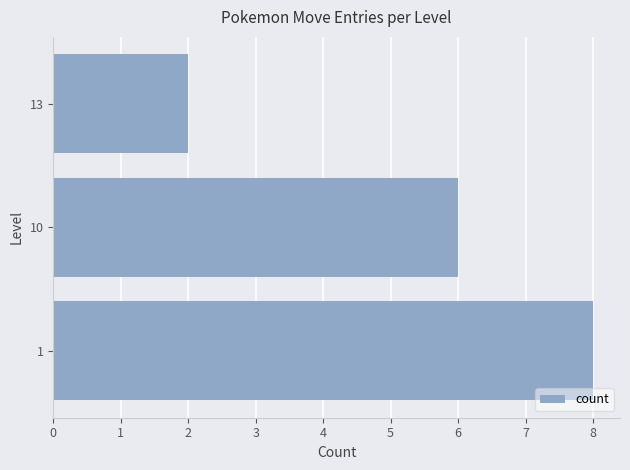

List the labels in order of value, largest first.

1, 10, 13